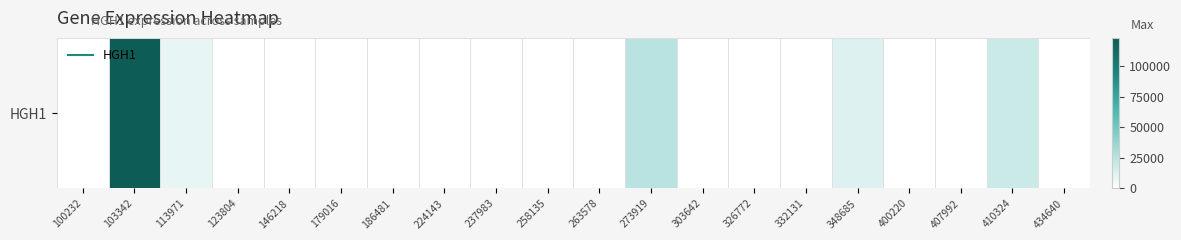

List the labels in order of value, smallest first.

100232, 123804, 146218, 179016, 186481, 224143, 237983, 258135, 263578, 303642, 326772, 332131, 400220, 407992, 434640, 113971, 348685, 410324, 273919, 103342